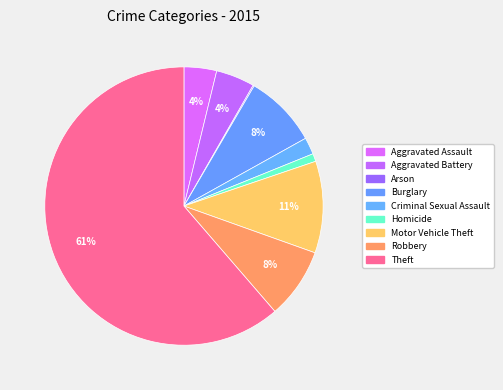

Is there any slice that represents more than half of the pie?

Yes